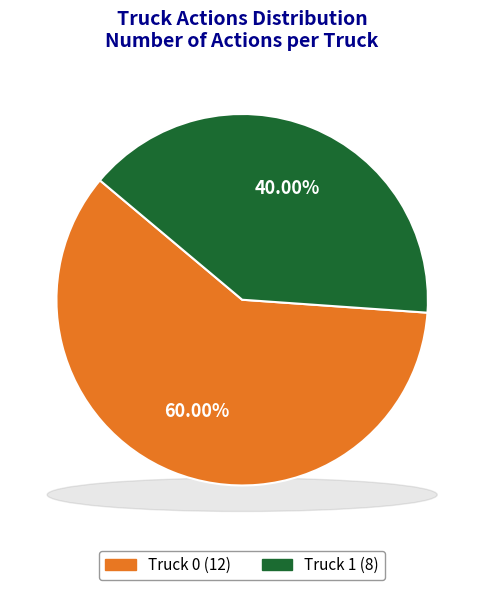

Rank the categories by value from lowest to highest.

Truck 1, Truck 0